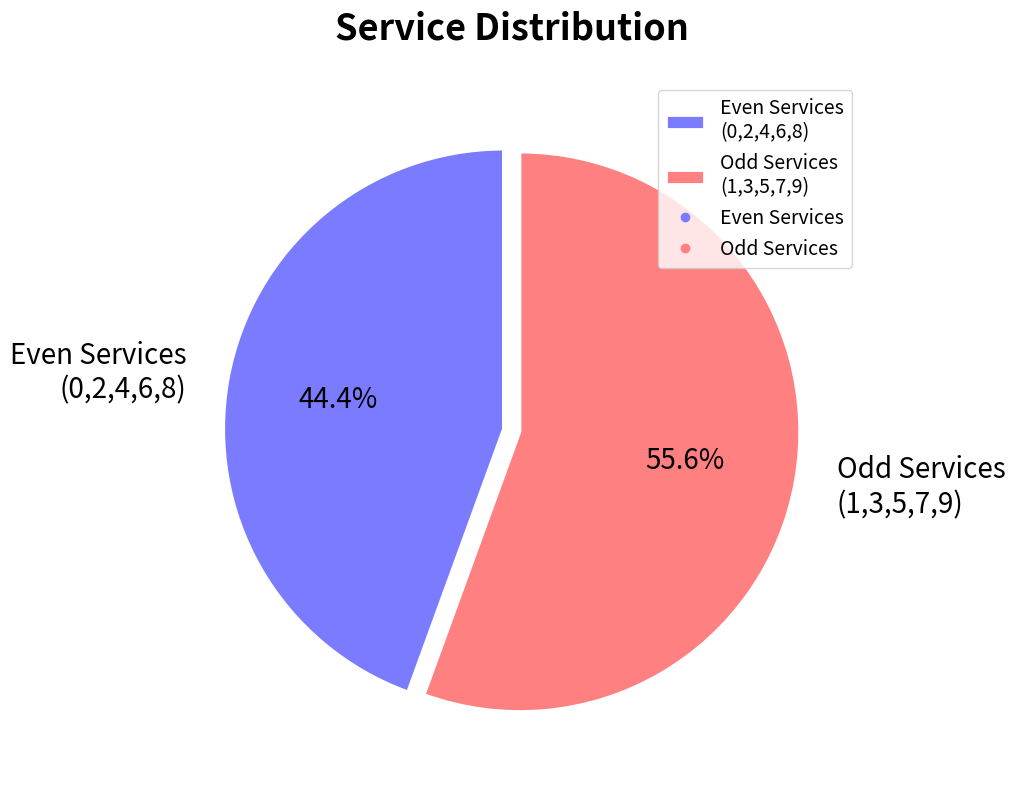

What is the ratio of the value at Even Services (0,2,4,6,8) to the value at Odd Services (1,3,5,7,9)?

0.8